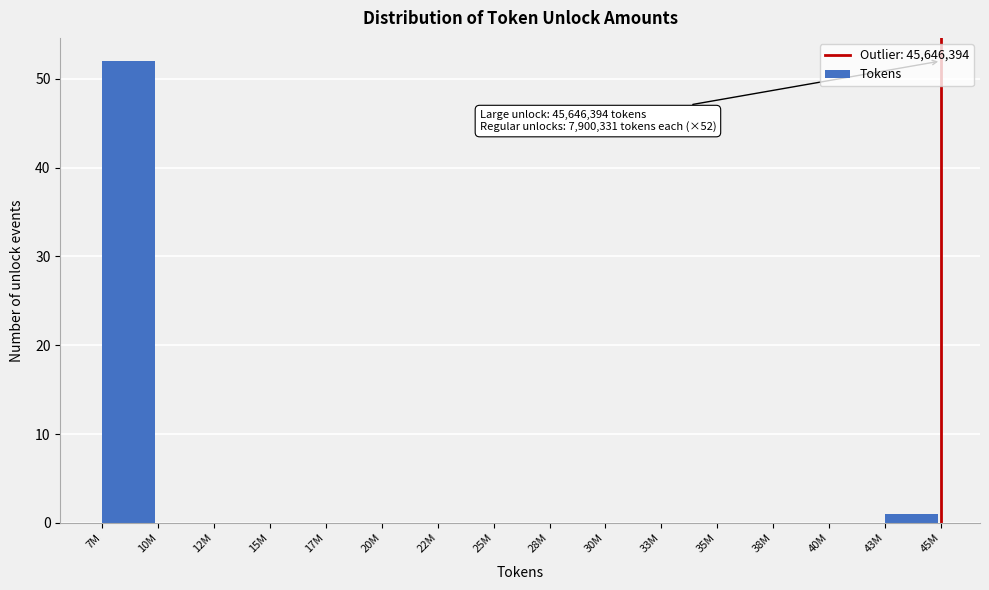

Reading left to right, what are all the values shown in this chart?

7M=52	10M=0	12M=0	15M=0	17M=0	20M=0	22M=0	25M=0	28M=0	30M=0	33M=0	35M=0	38M=0	40M=0	43M=1